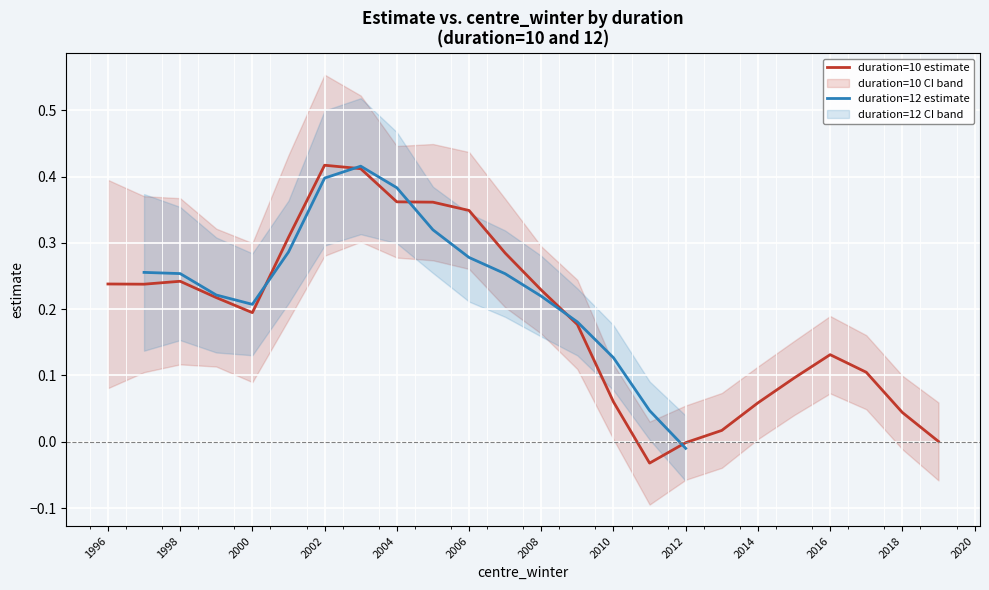

Rank the series at 10 from highest to lowest value.

duration_10_ucl, duration_10_estimate, duration_12_ucl, duration_10_lcl, duration_12_estimate, duration_12_lcl